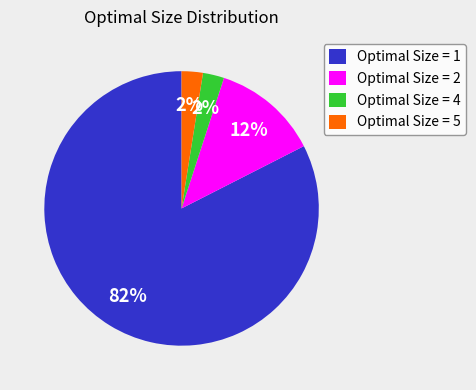

Count the number of slices in the pie.

4